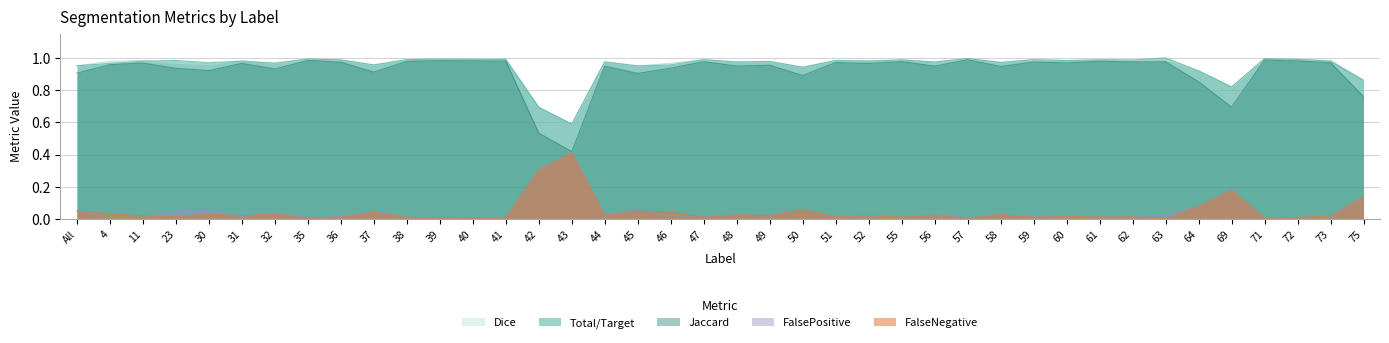

True or false: Total/Target has a value of 0.6 at 43.

False